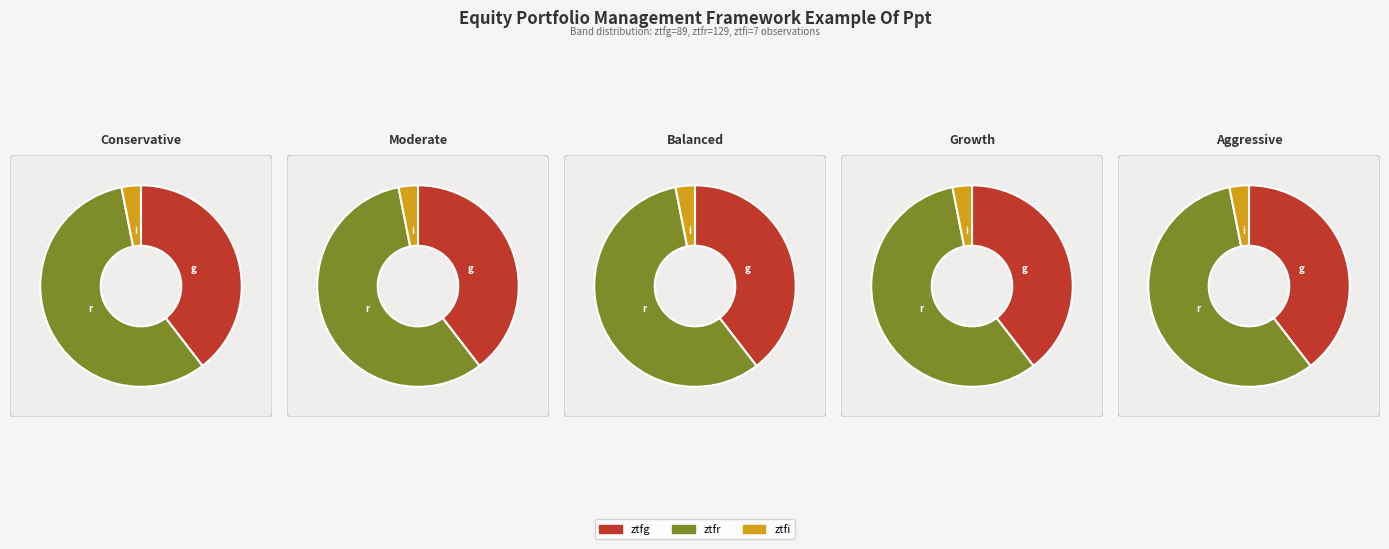

Is it true that ztfi is 3% of the pie?

True